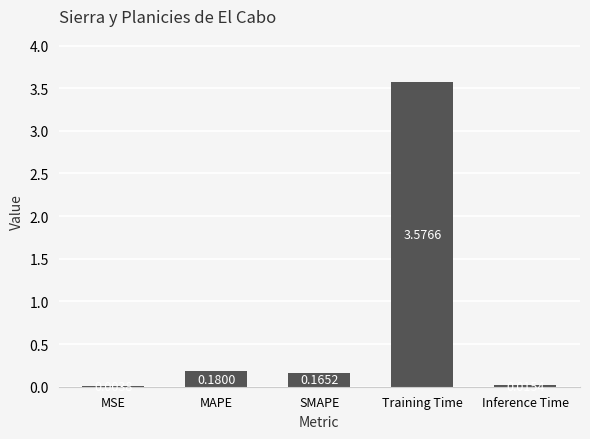

What is the sum of the values at MAPE and SMAPE?

0.3